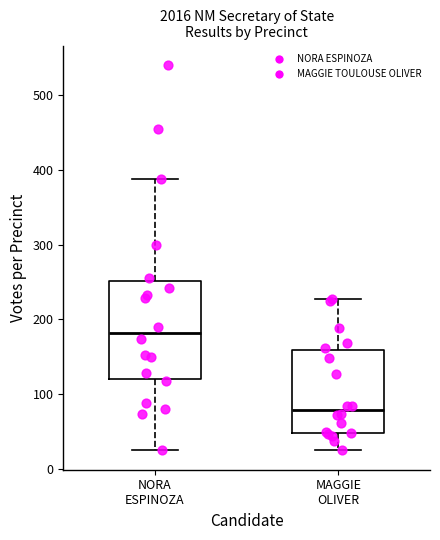

Reading left to right, transcribe this box plot: for each box, give where its median line is, the range the box spans, and where its two whiskers end, as read against the y-axis. The values are not printed on the chart, so give them approximately, as read against the axis.

NORA ESPINOZA: median 180, box 120 to 250, whiskers 30 to 390
MAGGIE OLIVER: median 80, box 50 to 160, whiskers 30 to 230